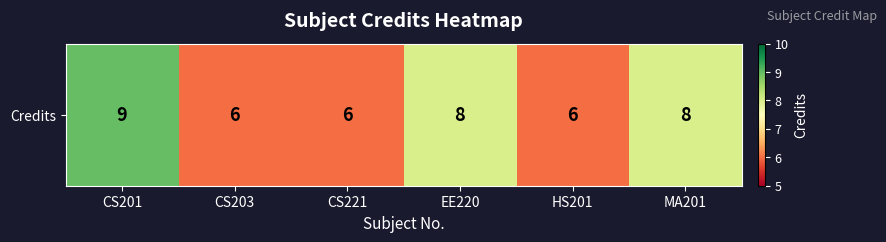

Reading right to left, what are all the values shown in this chart?

8	6	8	6	6	9